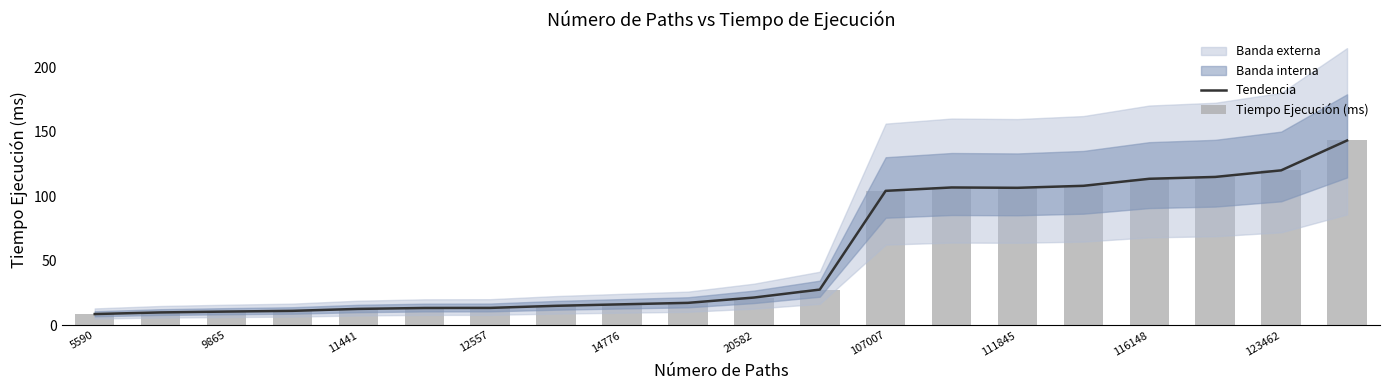

The value of Tendencia at 116148 is 22.7. True or false?

False